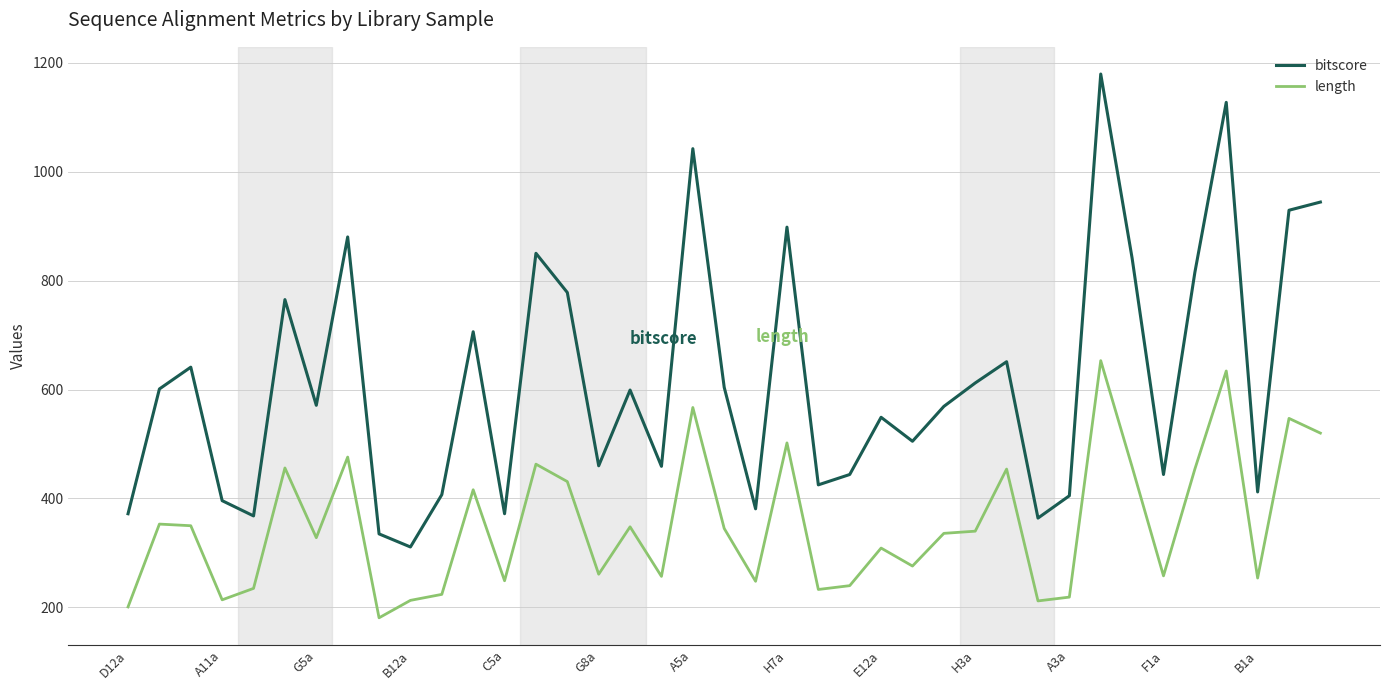

What is the sum of all bitscore values?

24011